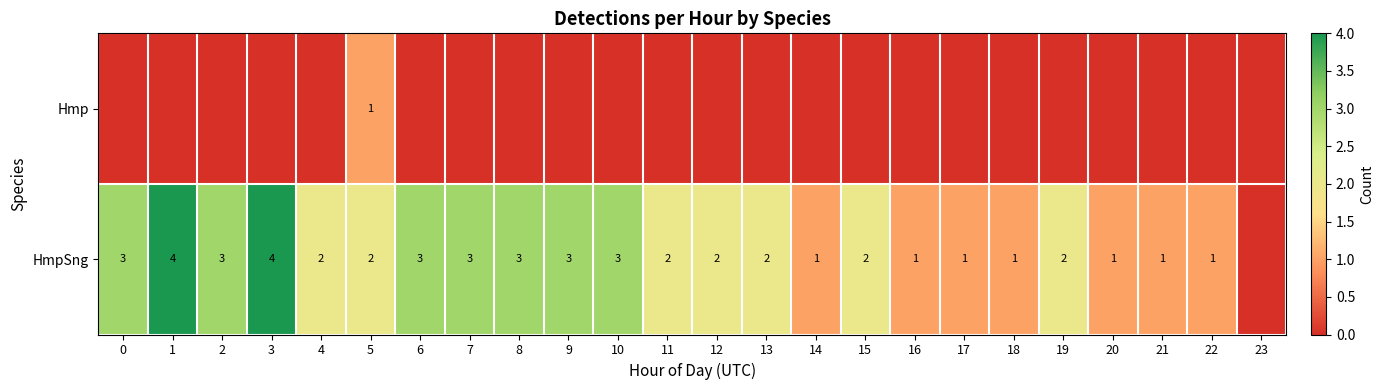

At which category is the sum across all series the highest?

1